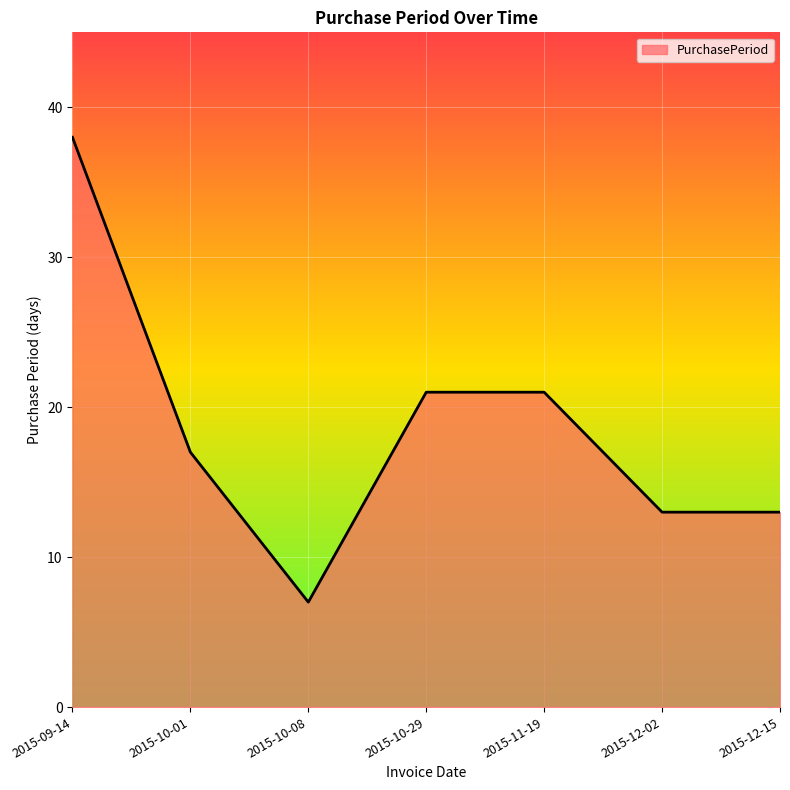

True or false: the data shows 17 at 2015-10-01.

True